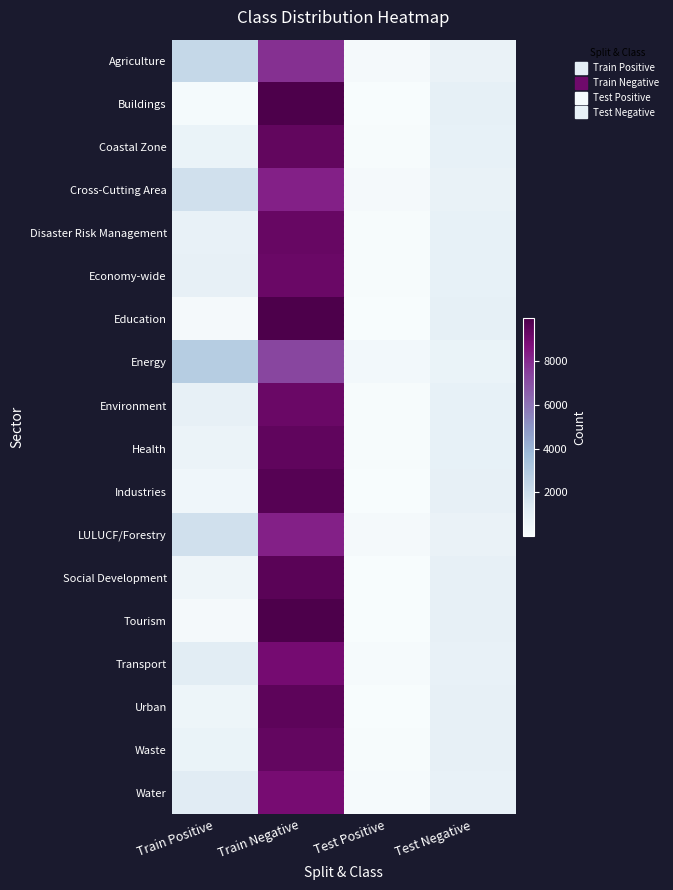

Rank the series by their maximum value, from highest to lowest.

Buildings, Education, Tourism, Industries, Social Development, Urban, Health, Coastal Zone, Waste, Disaster Risk Management, Economy-wide, Environment, Transport, Water, Cross-Cutting Area, LULUCF/Forestry, Agriculture, Energy